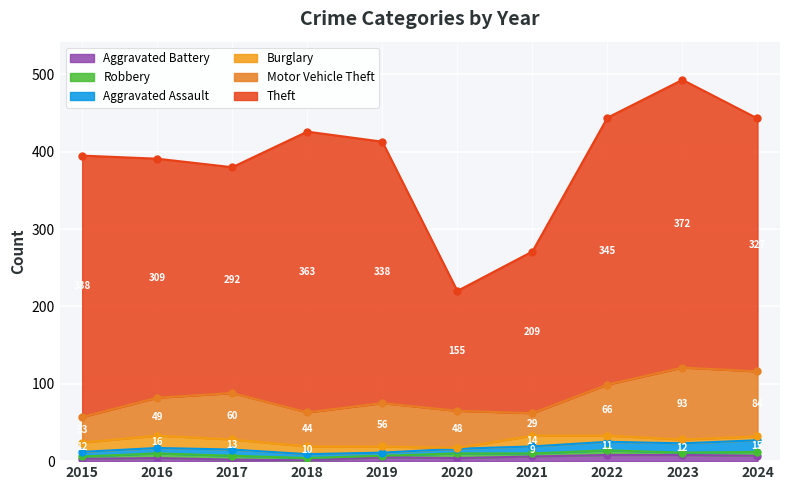

Reading left to right, transcribe all the data shown in this chart.

Theft: 2015=338	2016=309	2017=292	2018=363	2019=338	2020=155	2021=209	2022=345	2023=372	2024=327
Motor Vehicle Theft: 2015=33	2016=49	2017=60	2018=44	2019=56	2020=48	2021=29	2022=66	2023=93	2024=84
Burglary: 2015=12	2016=16	2017=13	2018=10	2019=8	2020=1	2021=14	2022=8	2023=5	2024=5
Aggravated Assault: 2015=6	2016=7	2017=8	2018=5	2019=4	2020=6	2021=9	2022=11	2023=12	2024=15
Robbery: 2015=3	2016=6	2017=5	2018=3	2019=2	2020=6	2021=4	2022=6	2023=3	2024=5
Aggravated Battery: 2015=3	2016=4	2017=2	2018=1	2019=5	2020=4	2021=6	2022=8	2023=8	2024=7